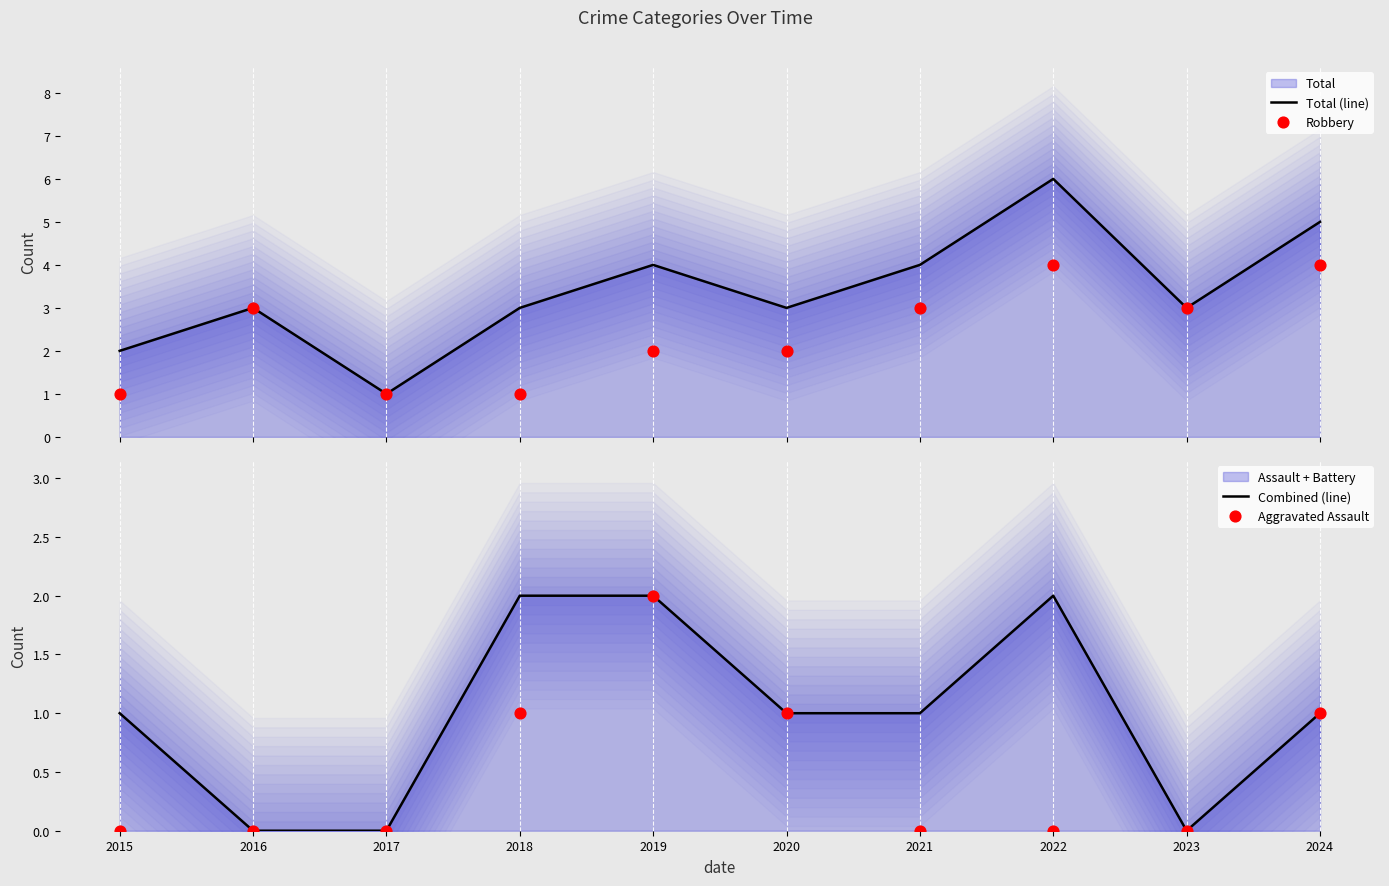

Which series has the largest Y range (max minus min)?

Total (line)